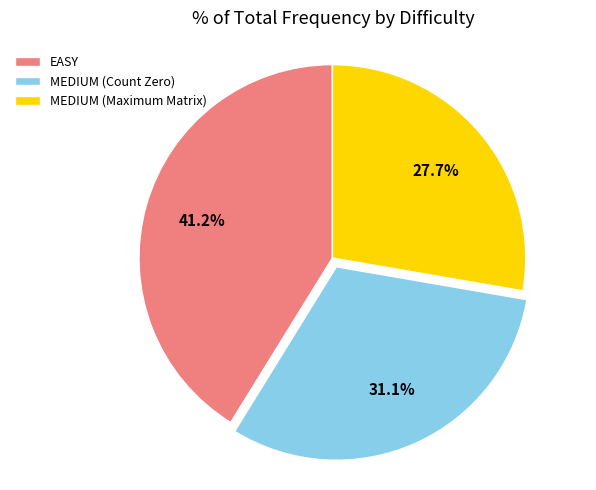

To the nearest percent, what portion does MEDIUM (Count Zero) represent?

31%